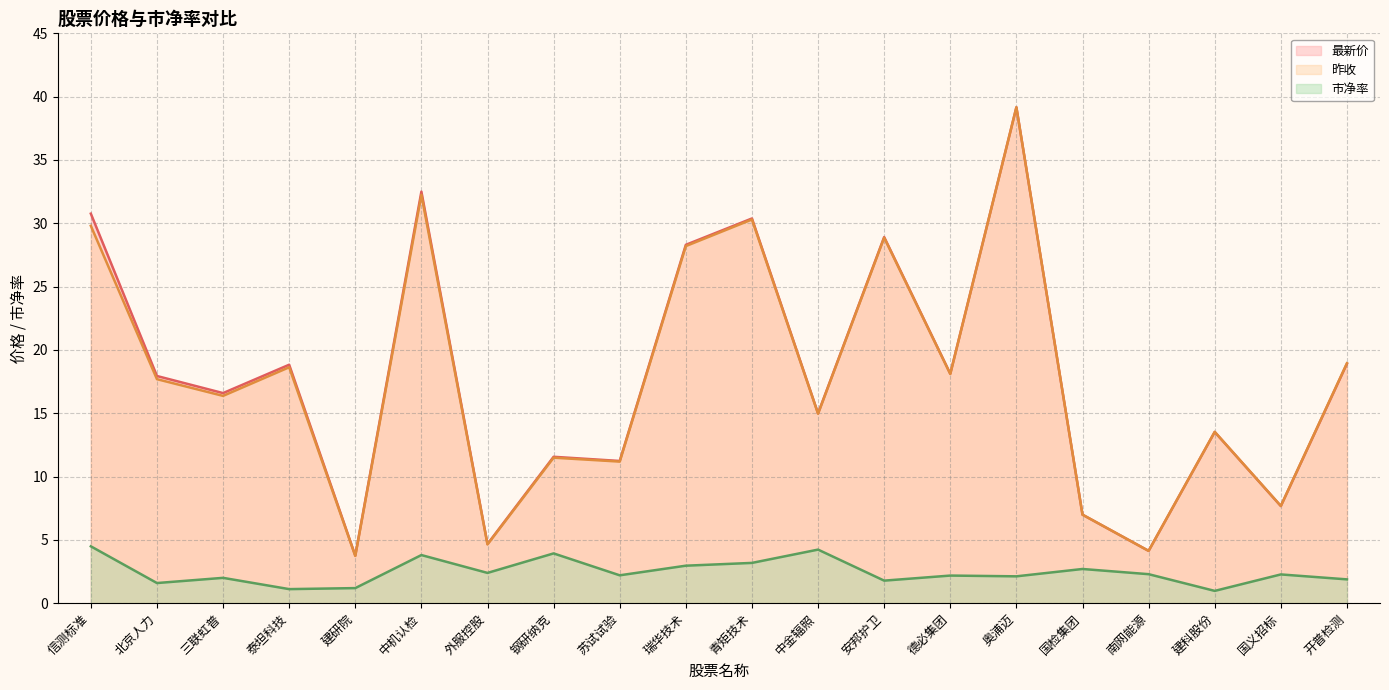

Reading left to right, list all the values displayed in this chart.

最新价 (线): 信测标准=30.8	北京人力=17.9	三联虹普=16.6	泰坦科技=18.8	建研院=3.8	中机认检=32.5	外服控股=4.7	钢研纳克=11.6	苏试试验=11.2	瑞华技术=28.3	青矩技术=30.4	中金辐照=15.0	安邦护卫=28.9	德必集团=18.1	奥浦迈=39.2	国检集团=7.0	南网能源=4.1	建科股份=13.5	国义招标=7.7	开普检测=18.9
昨收 (线): 信测标准=29.8	北京人力=17.7	三联虹普=16.4	泰坦科技=18.6	建研院=3.7	中机认检=32.2	外服控股=4.6	钢研纳克=11.5	苏试试验=11.2	瑞华技术=28.2	青矩技术=30.3	中金辐照=15.0	安邦护卫=28.9	德必集团=18.1	奥浦迈=39.2	国检集团=7.0	南网能源=4.1	建科股份=13.5	国义招标=7.7	开普检测=18.9
市净率 (线): 信测标准=4.5	北京人力=1.6	三联虹普=2.0	泰坦科技=1.1	建研院=1.2	中机认检=3.8	外服控股=2.4	钢研纳克=3.9	苏试试验=2.2	瑞华技术=3.0	青矩技术=3.2	中金辐照=4.2	安邦护卫=1.8	德必集团=2.2	奥浦迈=2.1	国检集团=2.7	南网能源=2.3	建科股份=1.0	国义招标=2.3	开普检测=1.9